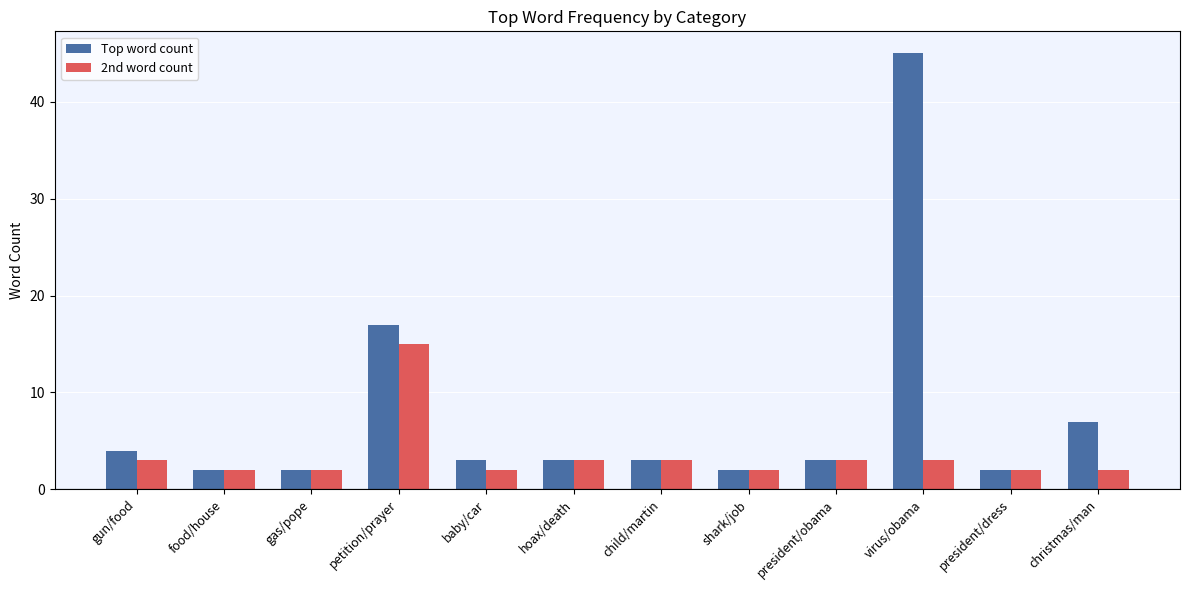

At which label is Top word count closest to 23?

petition/prayer